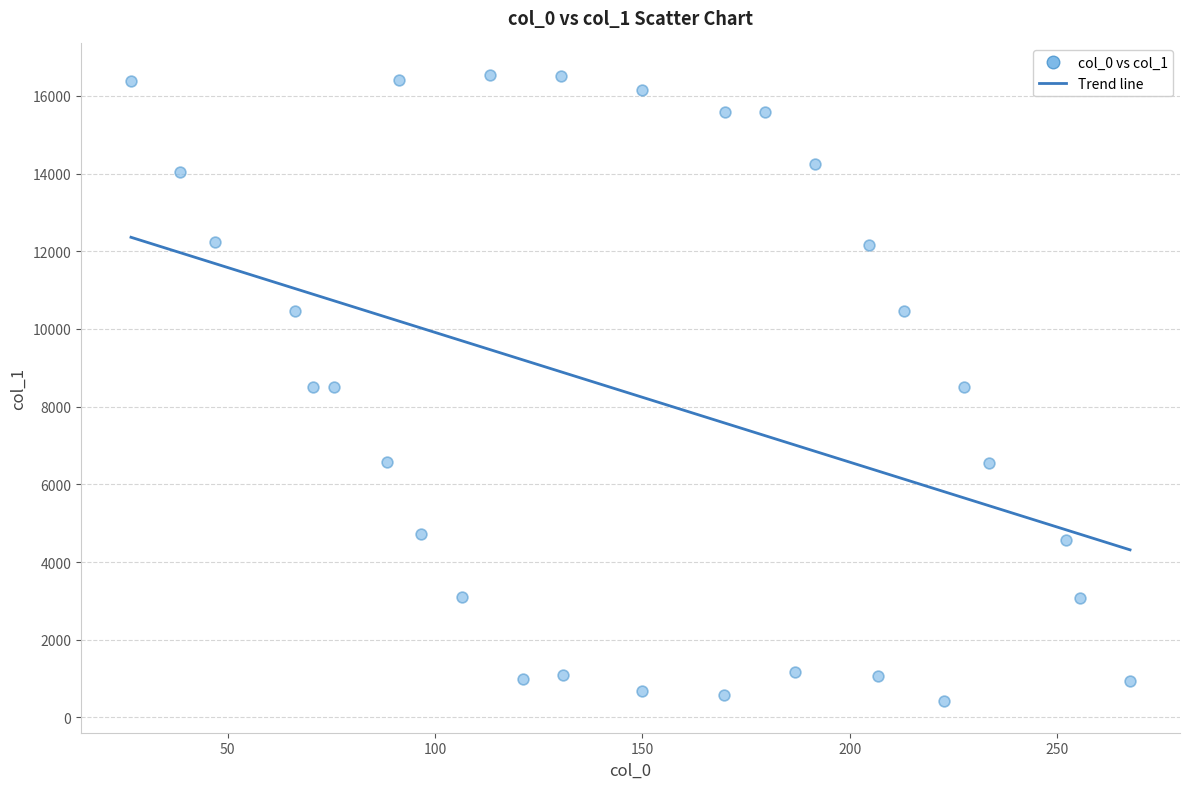

What is the range of X values (max minus min)?

240.9